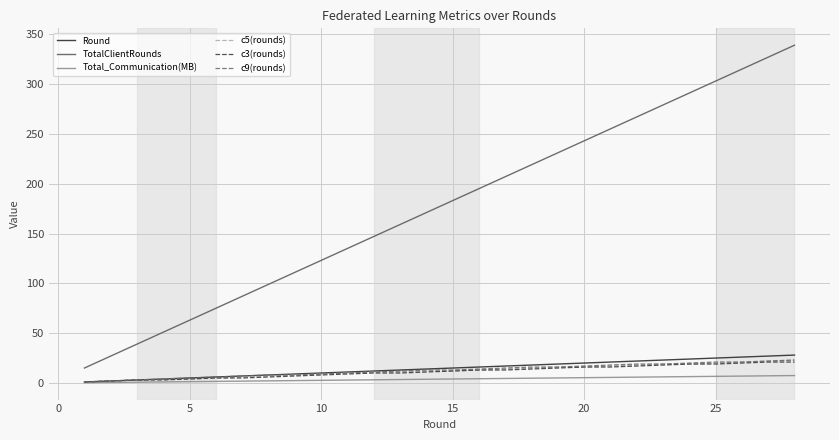

Which series has the largest range (max minus min)?

TotalClientRounds